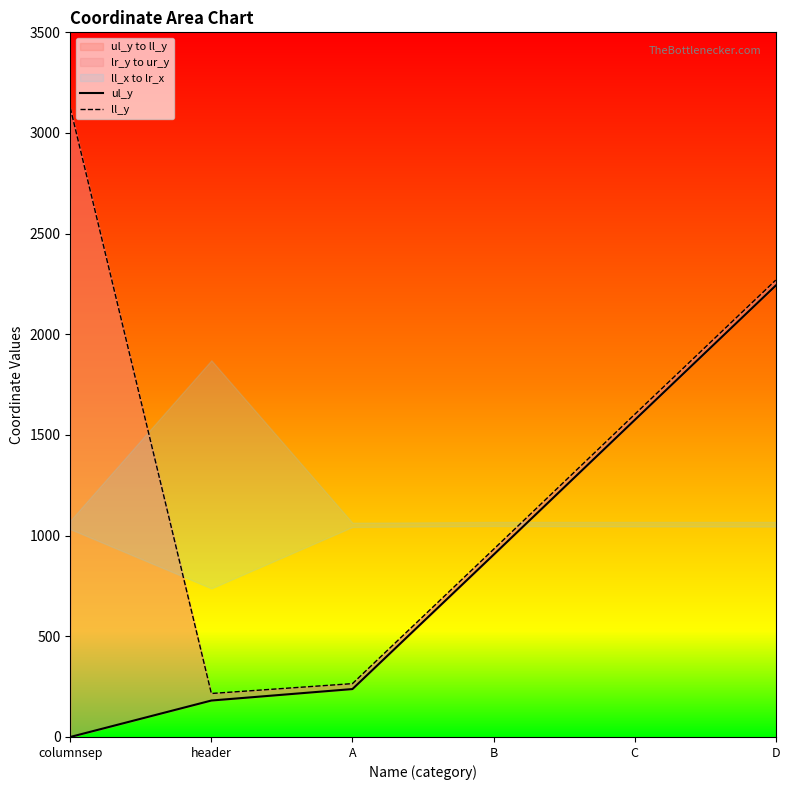

At which category does ll_y reach its first local valley?

header